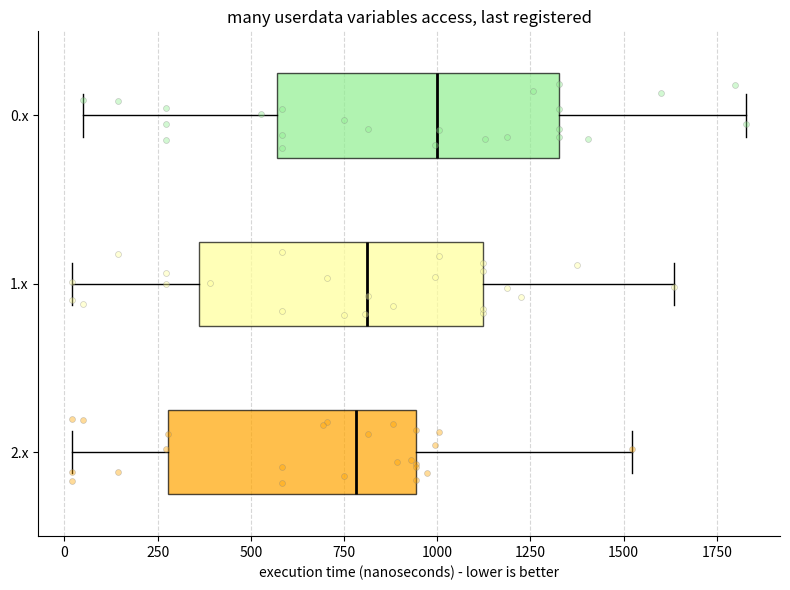

Reading bottom to top, read every box against the x-axis: the position of its median line, the range the box covers, and the ends of its whiskers. The values are not printed on the chart, so give them approximately, as read against the axis.

2.x: median 800, box 300 to 950, whiskers 0 to 1500
1.x: median 800, box 350 to 1100, whiskers 0 to 1650
0.x: median 1000, box 550 to 1350, whiskers 50 to 1850